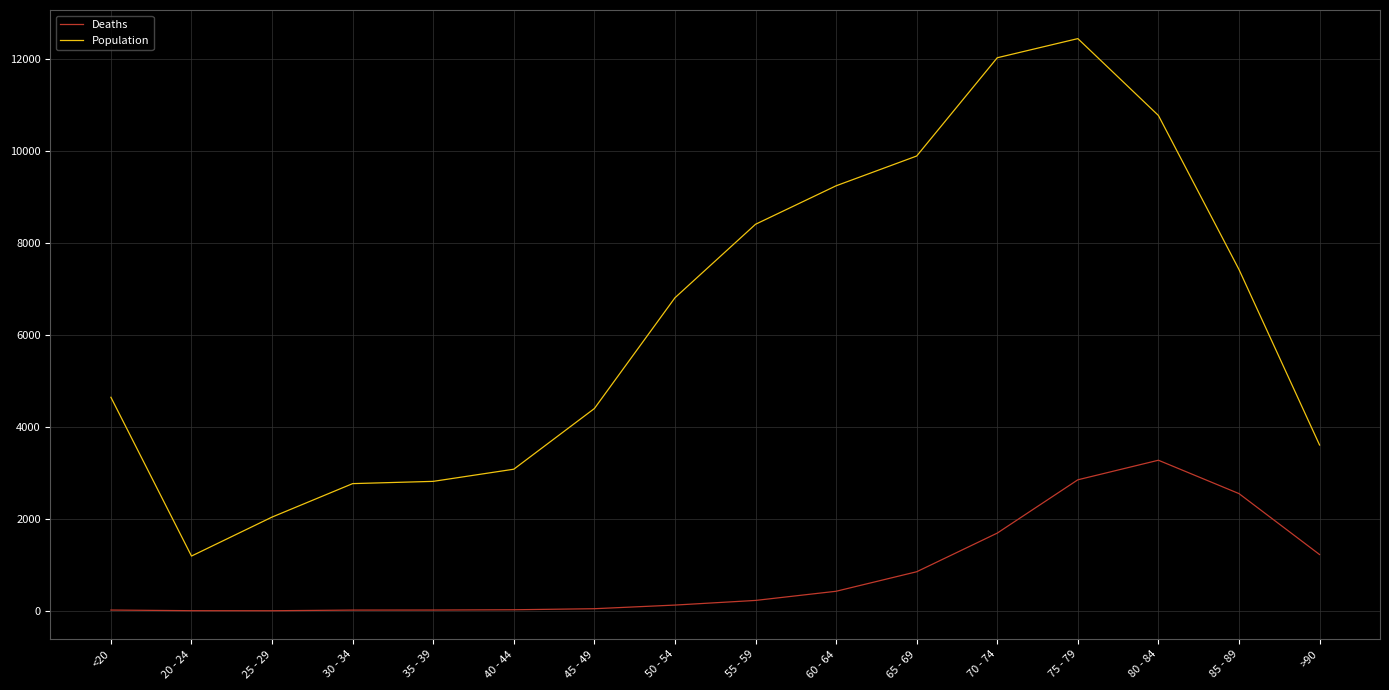

Rank the series at 55 - 59 from highest to lowest value.

Population, Deaths